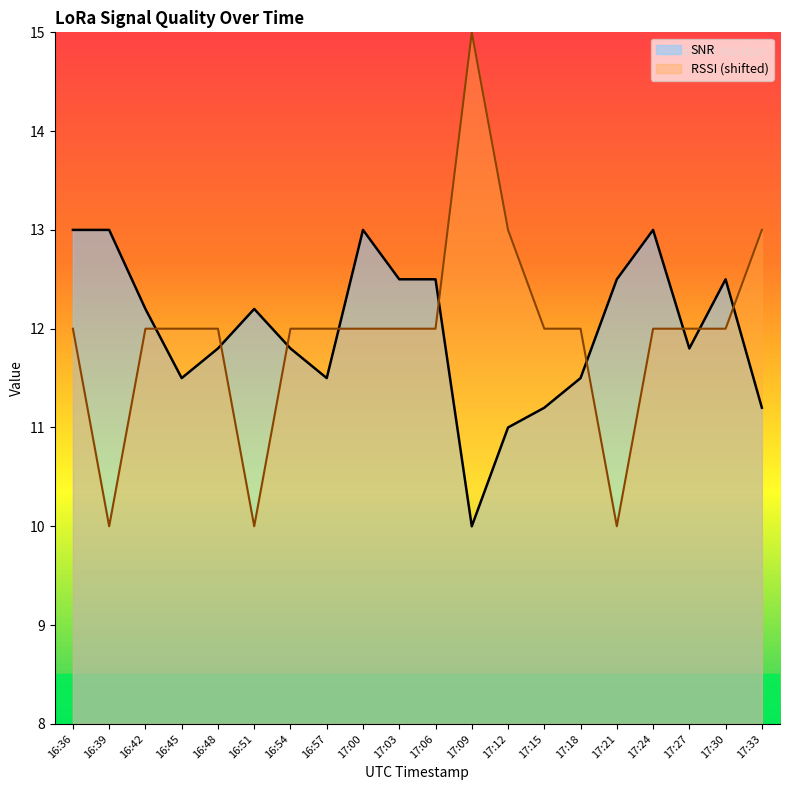

After their last crossing, which series has the higher values: SNR or RSSI?

RSSI